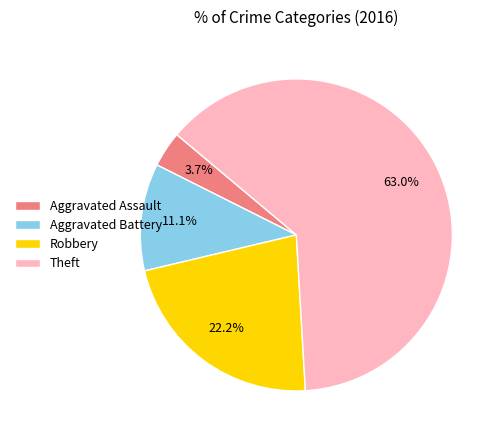

What is the majority slice?

Theft